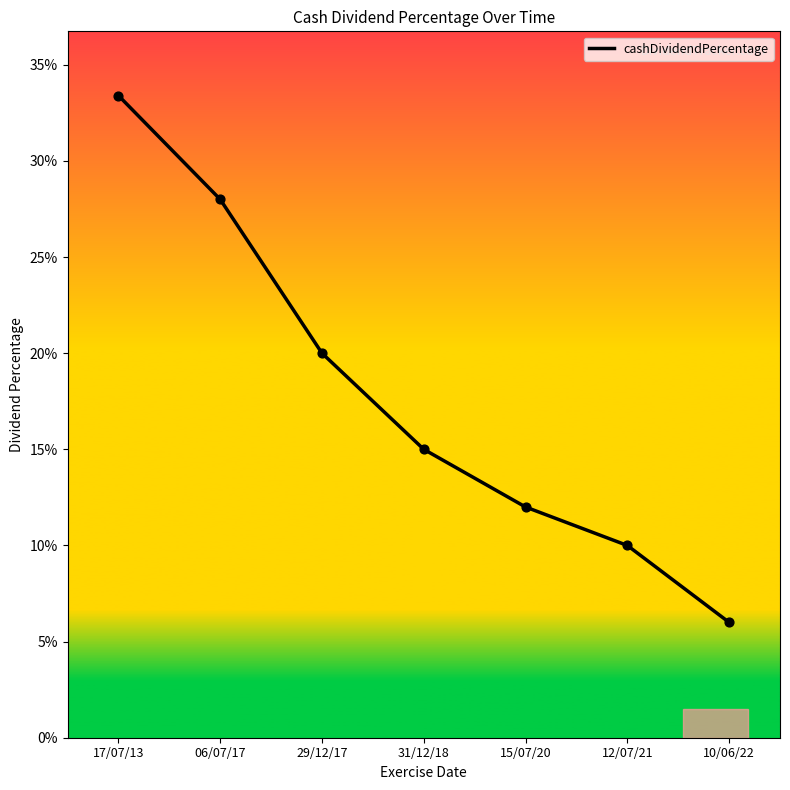

What is the change in value from 29/12/17 to 12/07/21?

-0.1